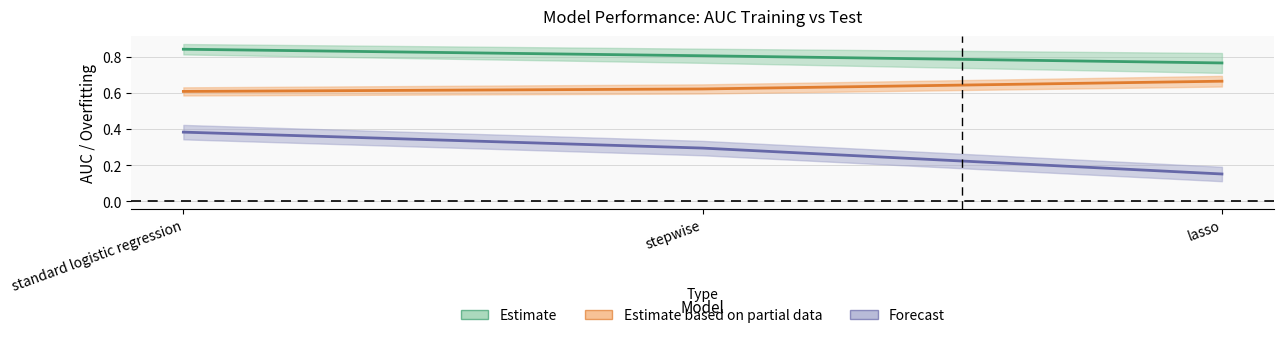

What is the difference between the highest and lowest values at standard logistic regression?

0.5